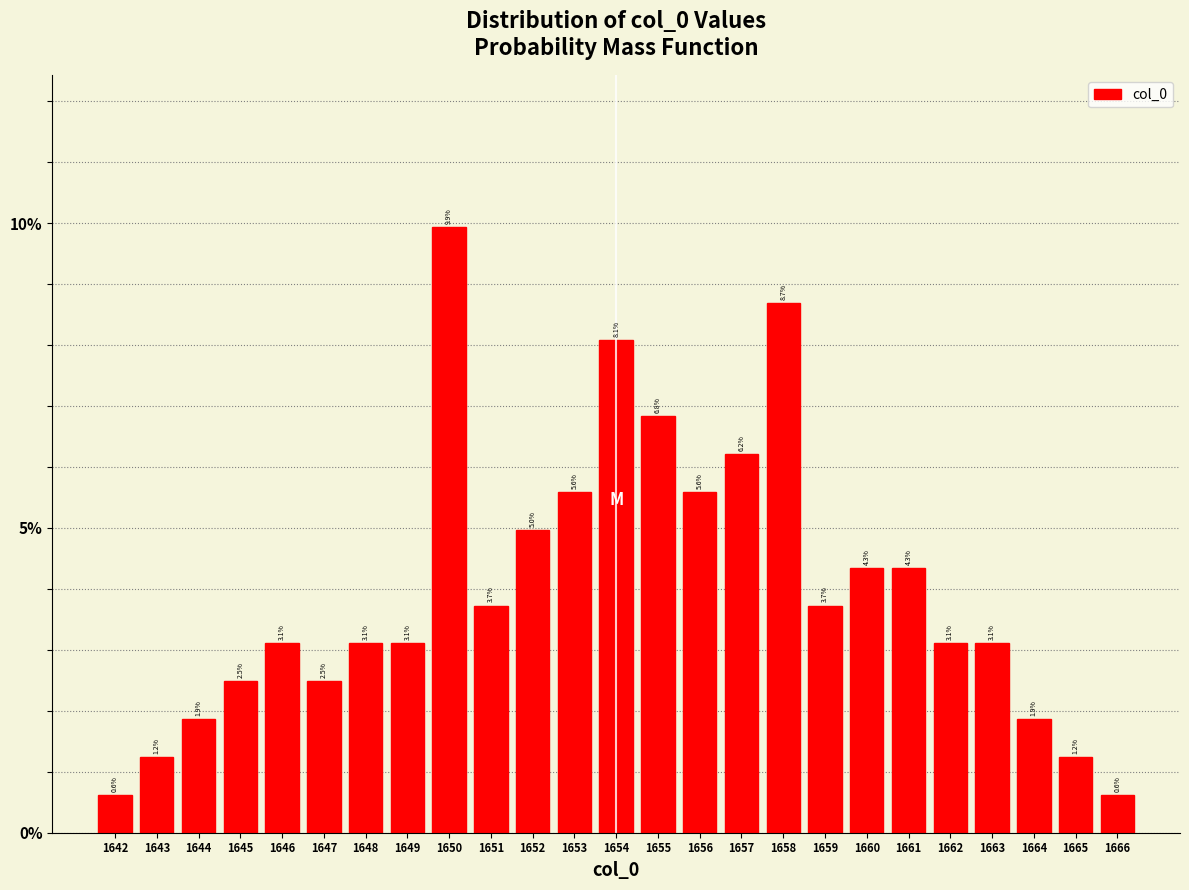

How tall is the bar that spans 1644.5 to 1645.5 on the x-axis?

2.5